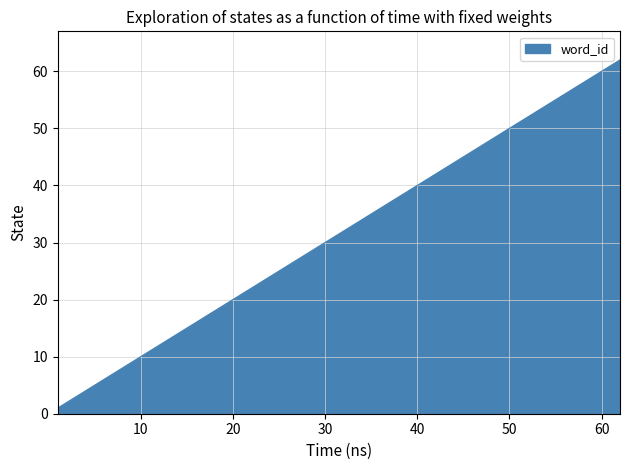

How many lines are shown in the chart?

1